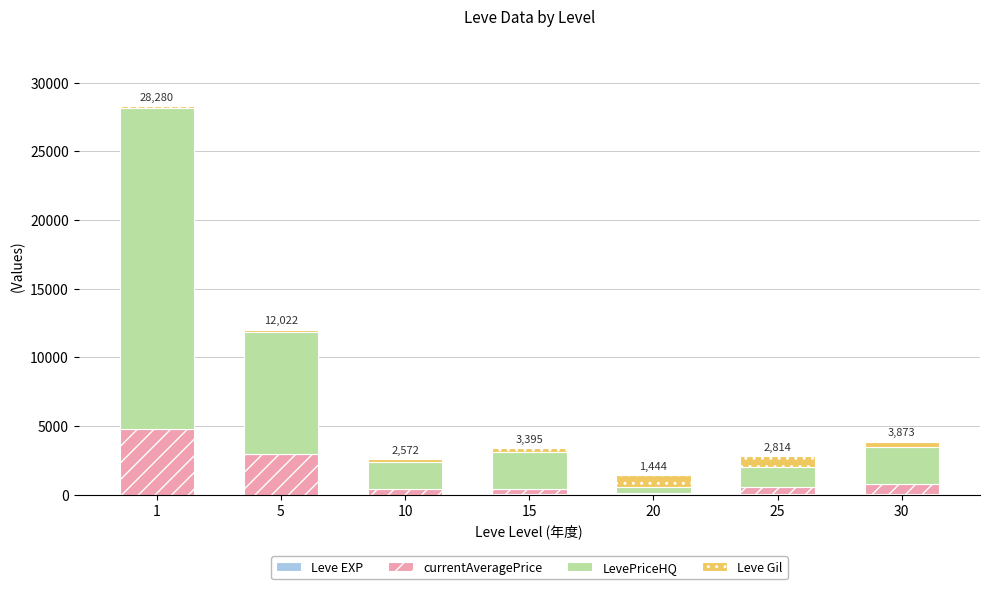

How many data points does each series have?

7